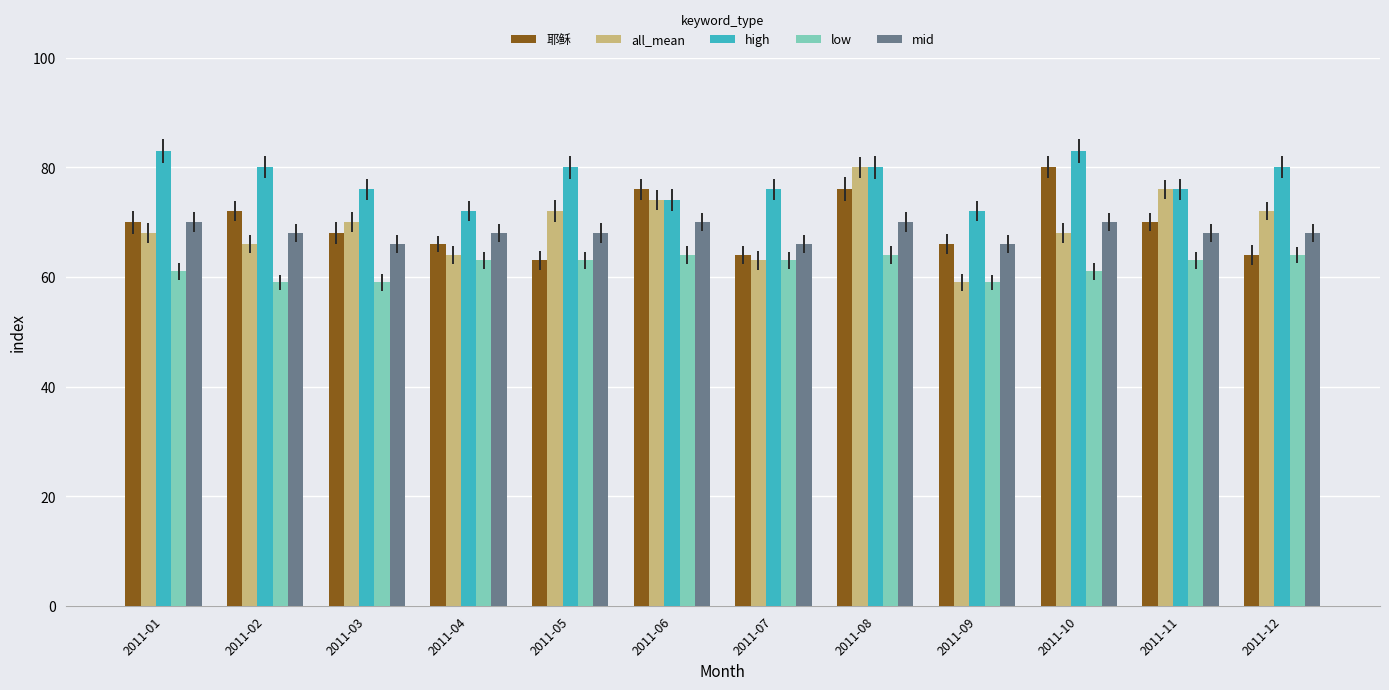

How many distinct data groups are displayed?

5